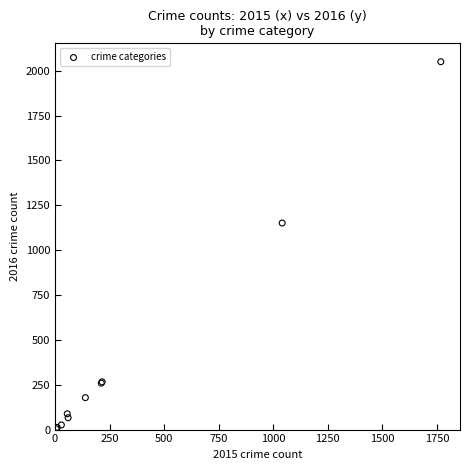

What Y value in the scatter plot is closest to 1027?

1151